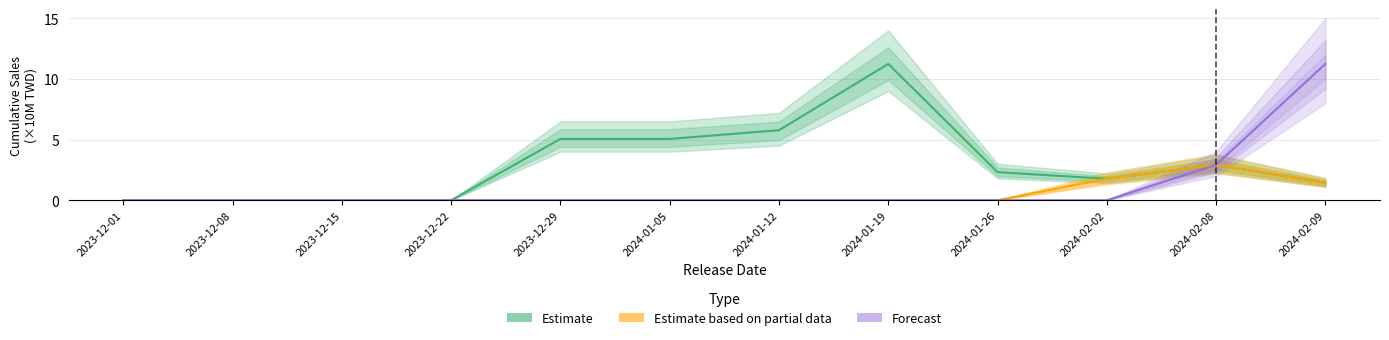

How many values in the Estimate based on partial data series exceed 0?

3